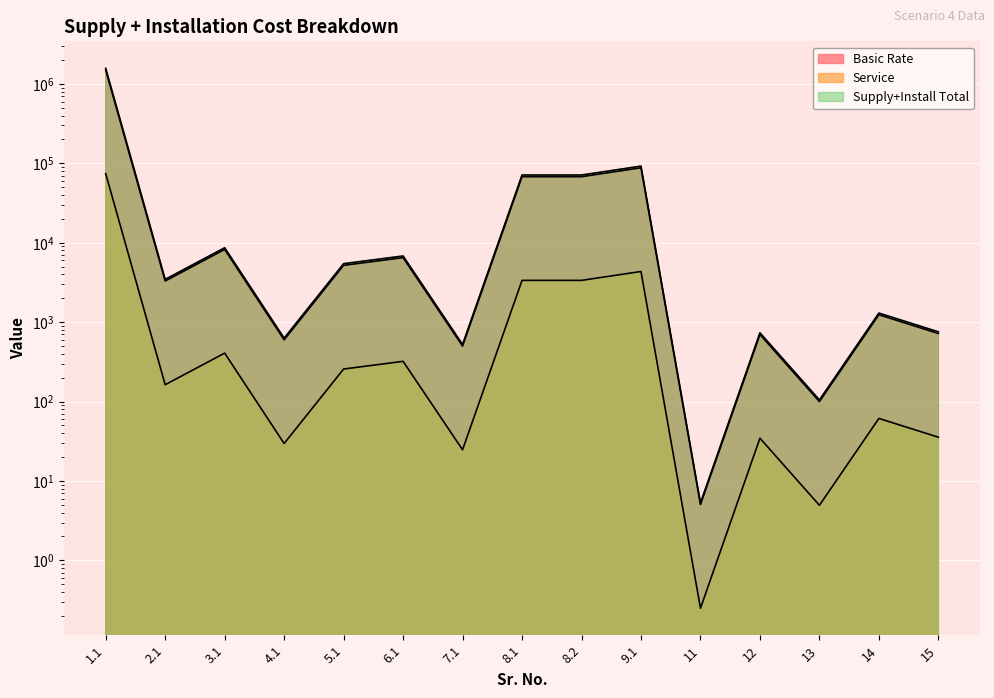

At 8.2, list the series in order from smallest to largest.

Service, Basic Rate, Supply+Install Total